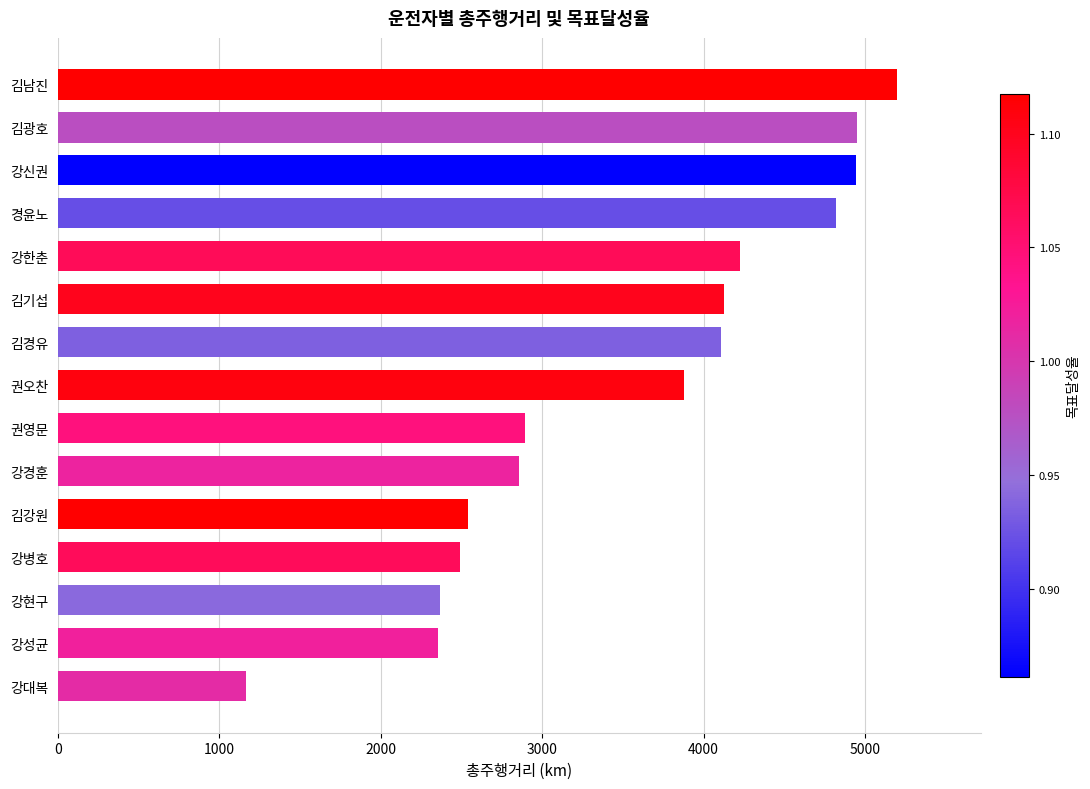

Read the value at 권영문.

2895.8